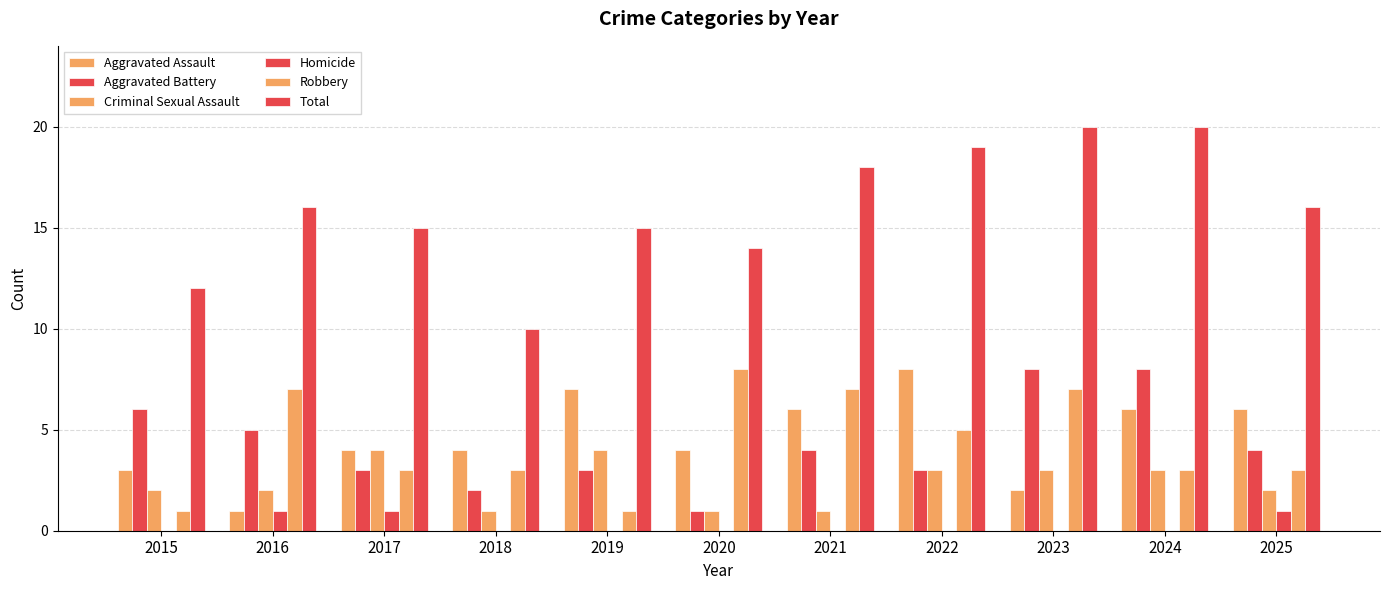

What is the maximum value shown in the chart?

20